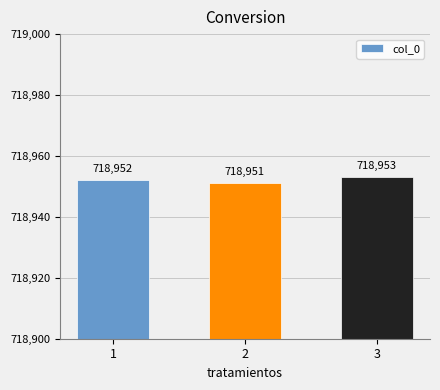

How many values are between 718951 and 718953?

3